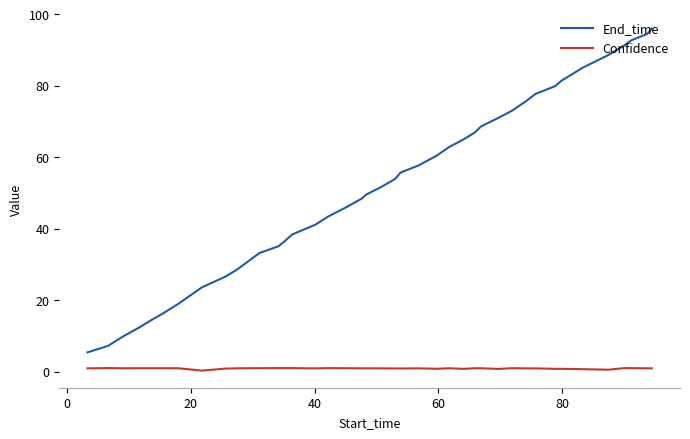

True or false: Confidence and End_time cross at least once.

False